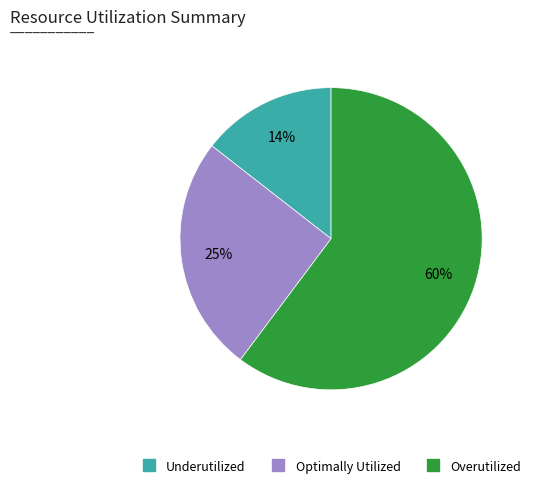

Is there any slice that represents more than half of the pie?

Yes